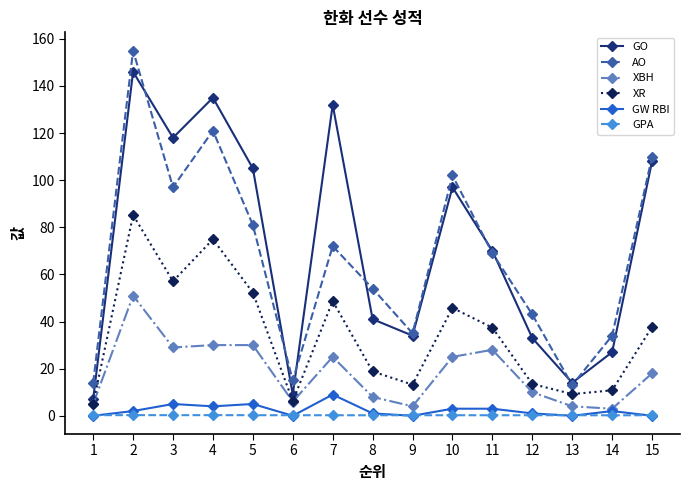

True or false: AO and XR intersect in this chart.

False